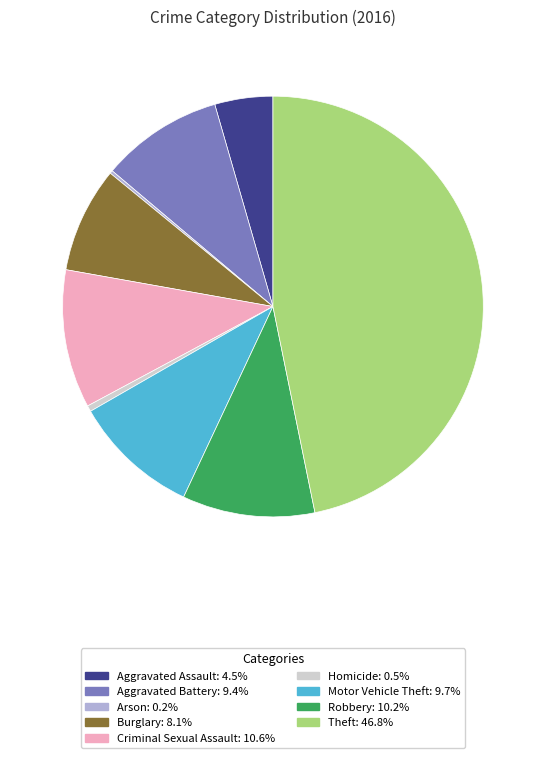

Approximately how many times larger is the value at Aggravated Battery compared to Criminal Sexual Assault?

0.9